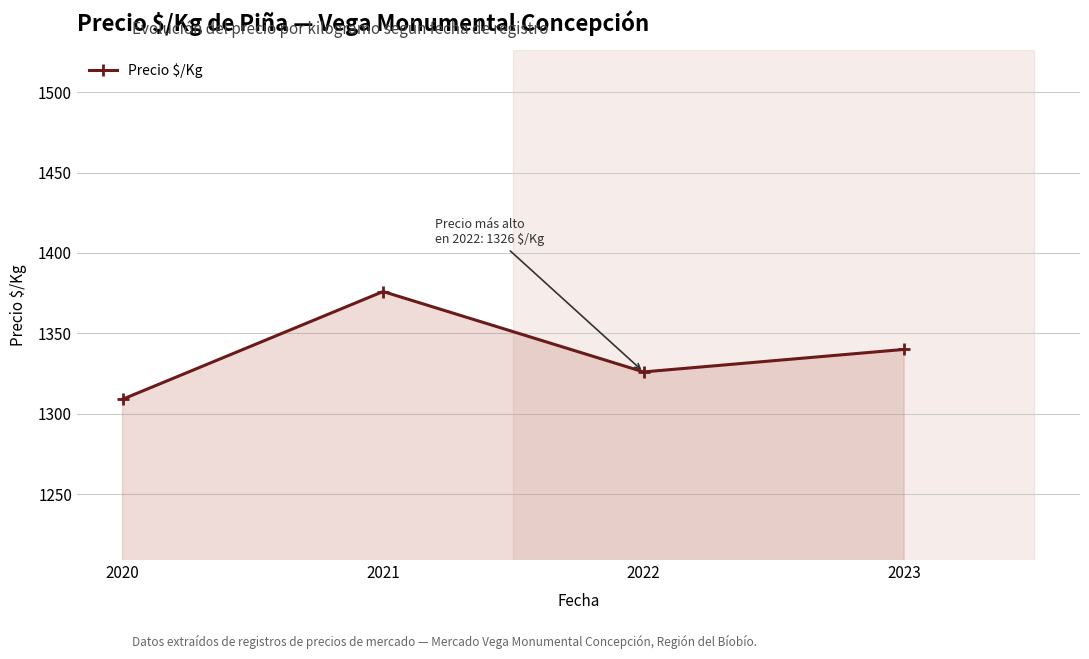

How many categories are shown in the chart?

4